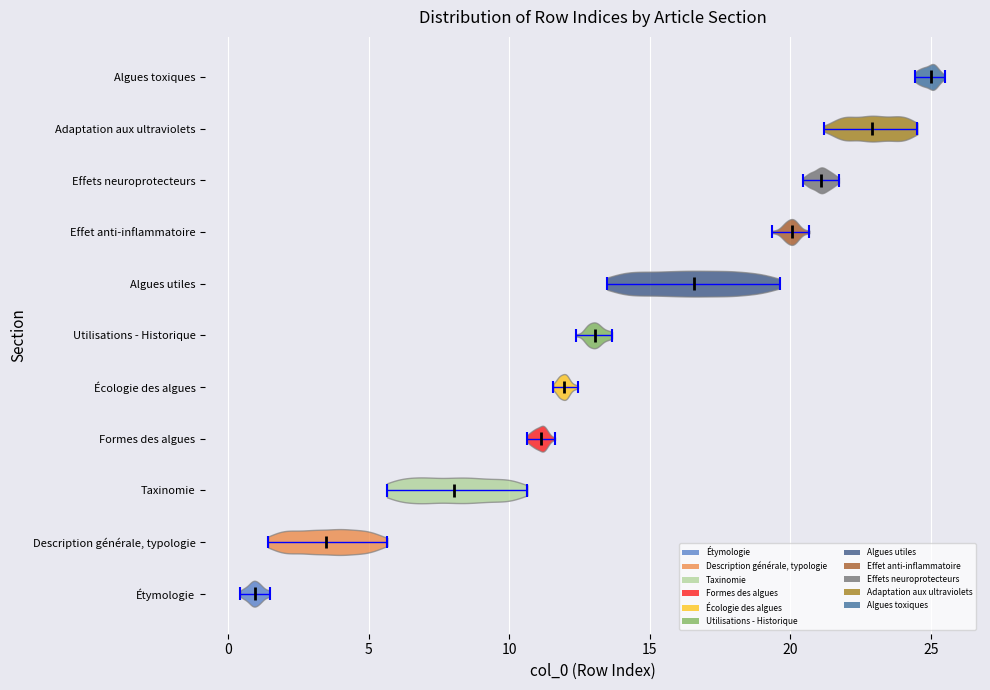

Reading bottom to top, read every violin against the x-axis: where its median line is, and the lowest and highest points it reaches. The values are not printed on the chart, so give them approximately, as read against the axis.

Étymologie: median line 1.0, lowest point 0.5, highest point 1.5
Description générale, typologie: median line 3.5, lowest point 1.5, highest point 5.5
Taxinomie: median line 8.0, lowest point 5.5, highest point 10.5
Formes des algues: median line 11.0, lowest point 10.5, highest point 11.5
Écologie des algues: median line 12.0, lowest point 11.5, highest point 12.5
Utilisations - Historique: median line 13.0, lowest point 12.5, highest point 13.5
Algues utiles: median line 16.5, lowest point 13.5, highest point 19.5
Effet anti-inflammatoire: median line 20.0, lowest point 19.5, highest point 20.5
Effets neuroprotecteurs: median line 21.0, lowest point 20.5, highest point 21.5
Adaptation aux ultraviolets: median line 23.0, lowest point 21.0, highest point 24.5
Algues toxiques: median line 25.0, lowest point 24.5, highest point 25.5